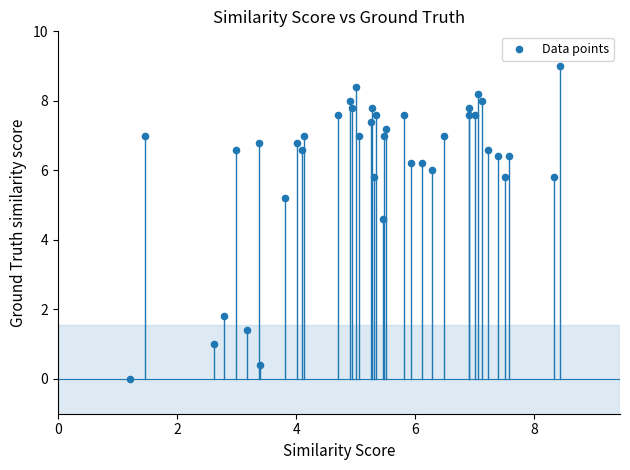

What is the range of X values (max minus min)?

7.2